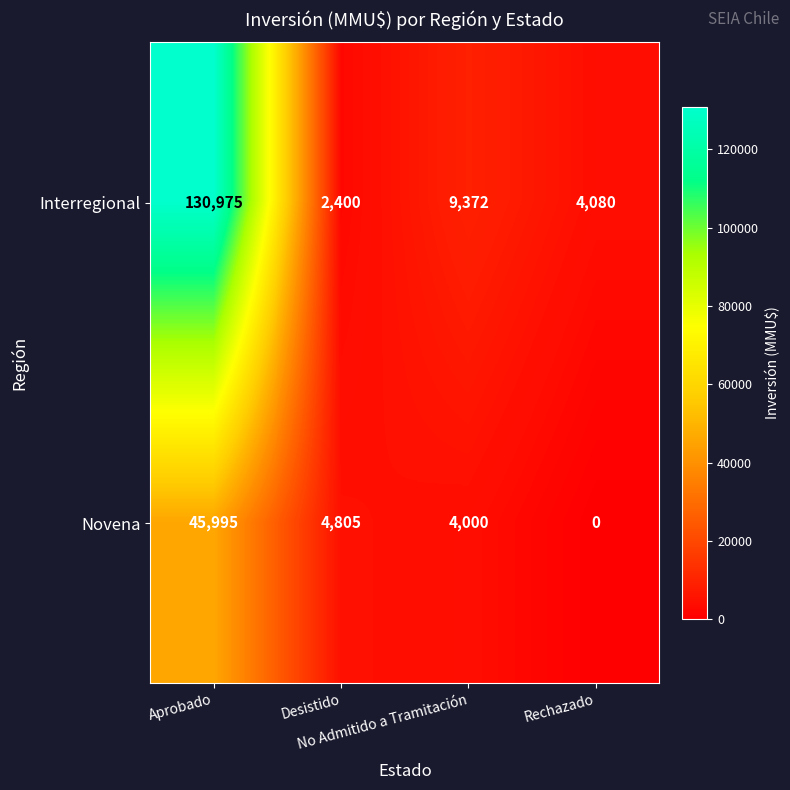

What is the maximum value for Novena?

45995